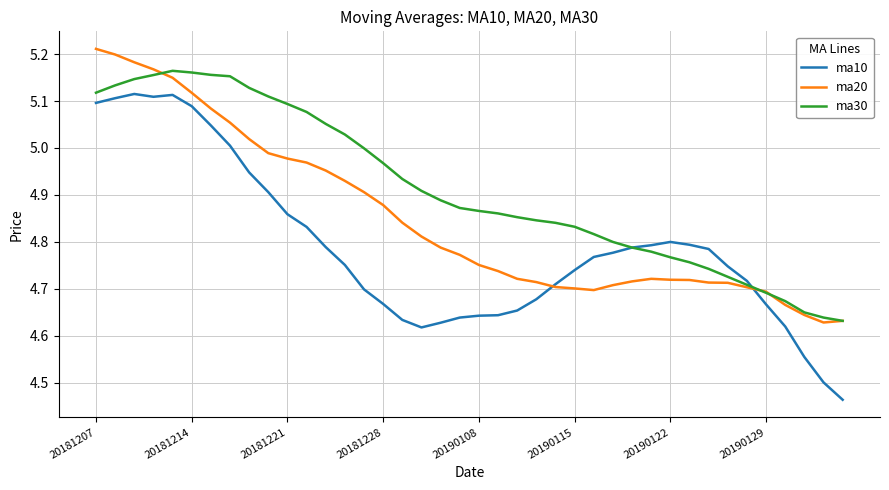

List the series in order of their overall mean, highest first.

ma30, ma20, ma10